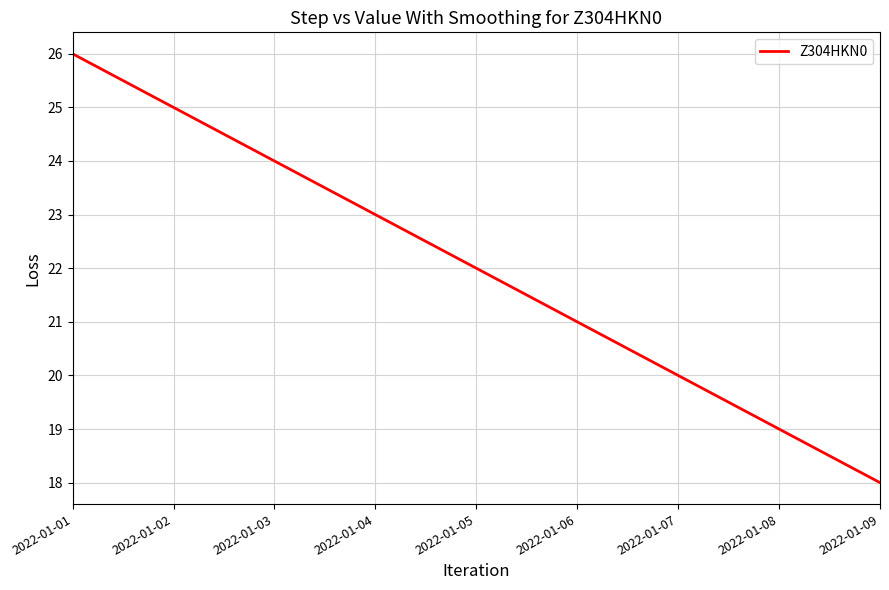

What is the change in value from 2022-01-06 to 2022-01-08?

-2